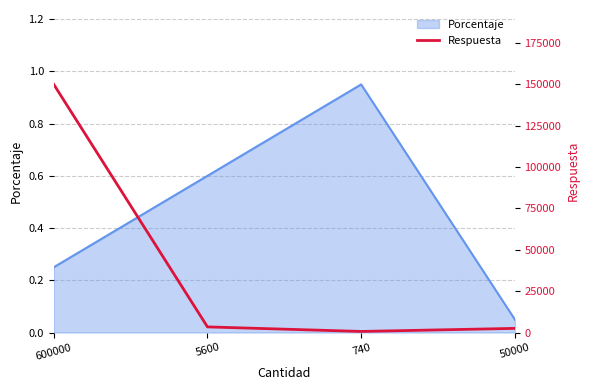

Rank the categories by value from highest to lowest.

600000, 5600, 50000, 740